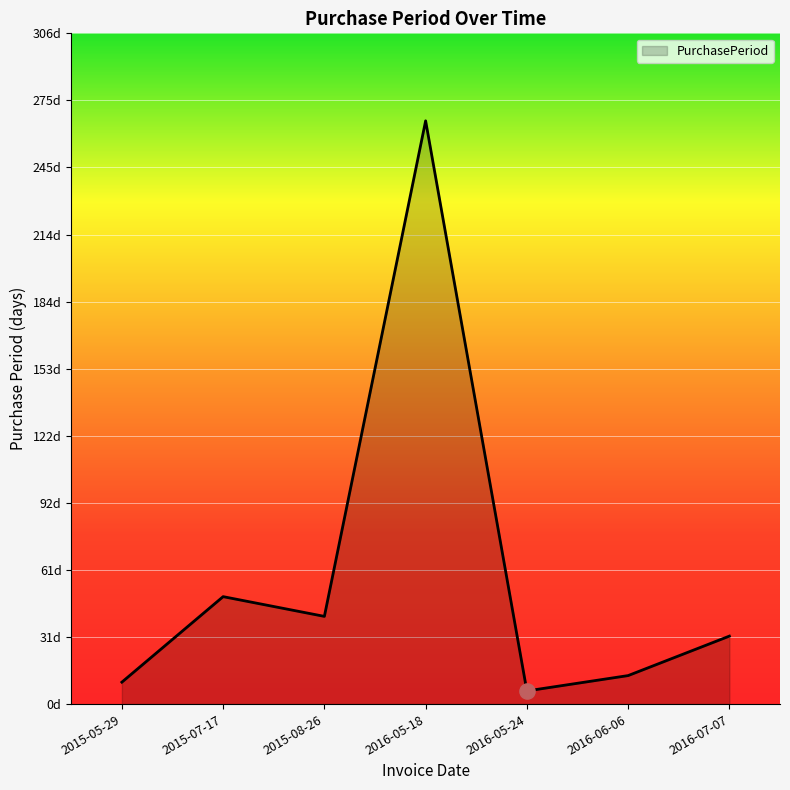

Which has a higher value, 2016-06-06 or 2016-07-07?

2016-07-07